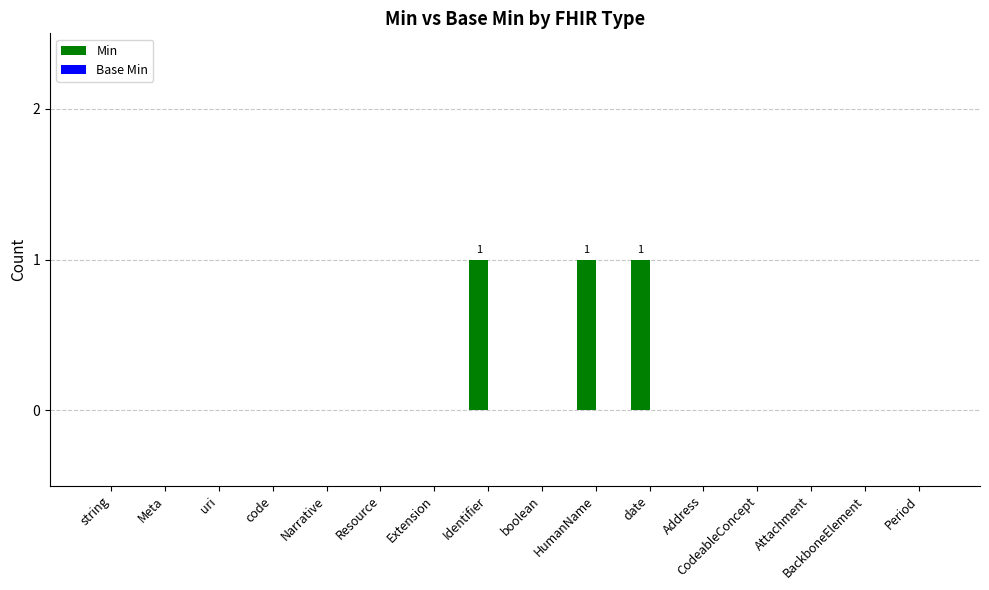

True or false: the data shows 0 at BackboneElement.

True